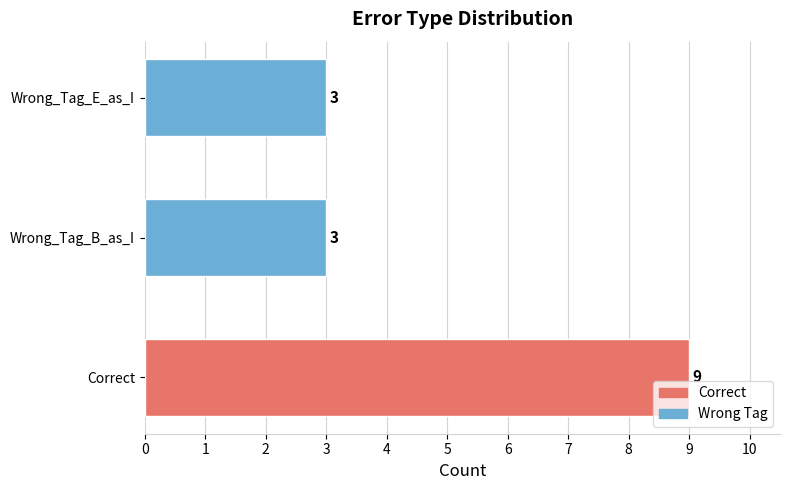

Are the bars horizontal?

Yes